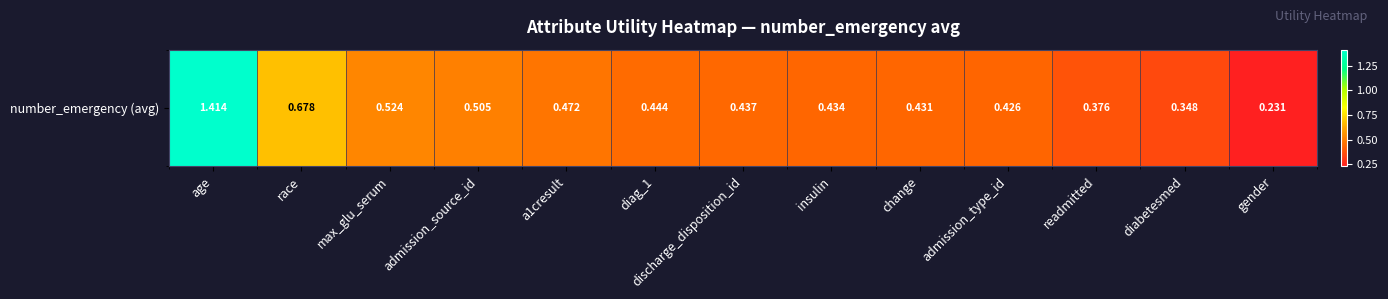

Reading left to right, transcribe all the data shown in this chart.

age=1.4	race=0.7	max_glu_serum=0.5	admission_source_id=0.5	a1cresult=0.5	diag_1=0.4	discharge_disposition_id=0.4	insulin=0.4	change=0.4	admission_type_id=0.4	readmitted=0.4	diabetesmed=0.3	gender=0.2